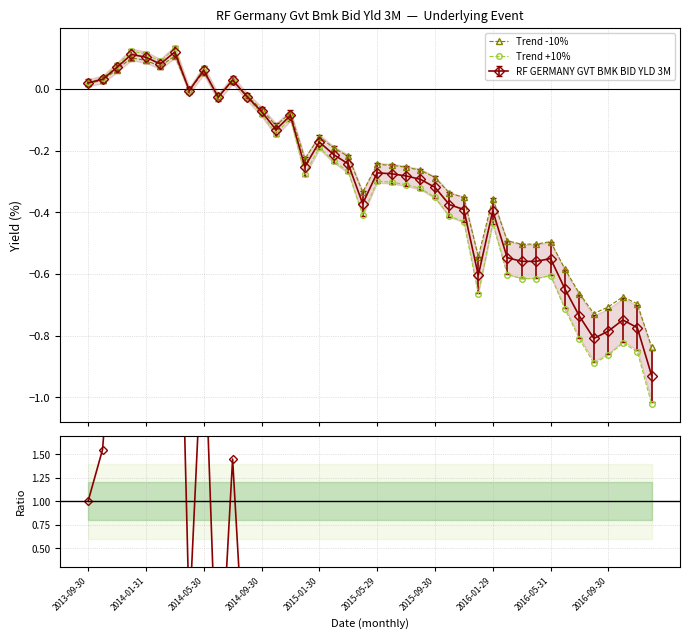

The Trend -10% series shows -0.2 at 17. True or false?

True